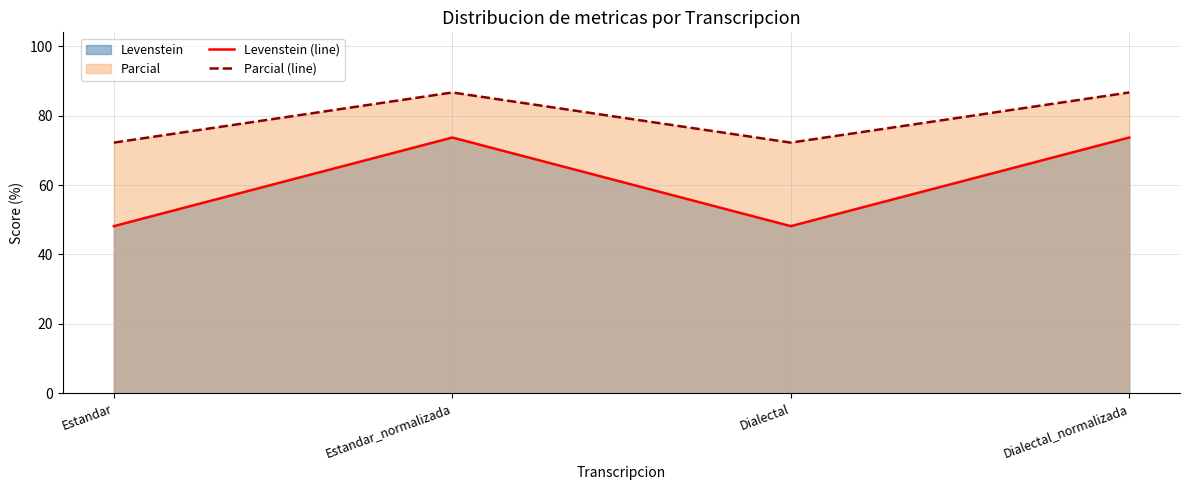

Count the number of categories in the chart.

4